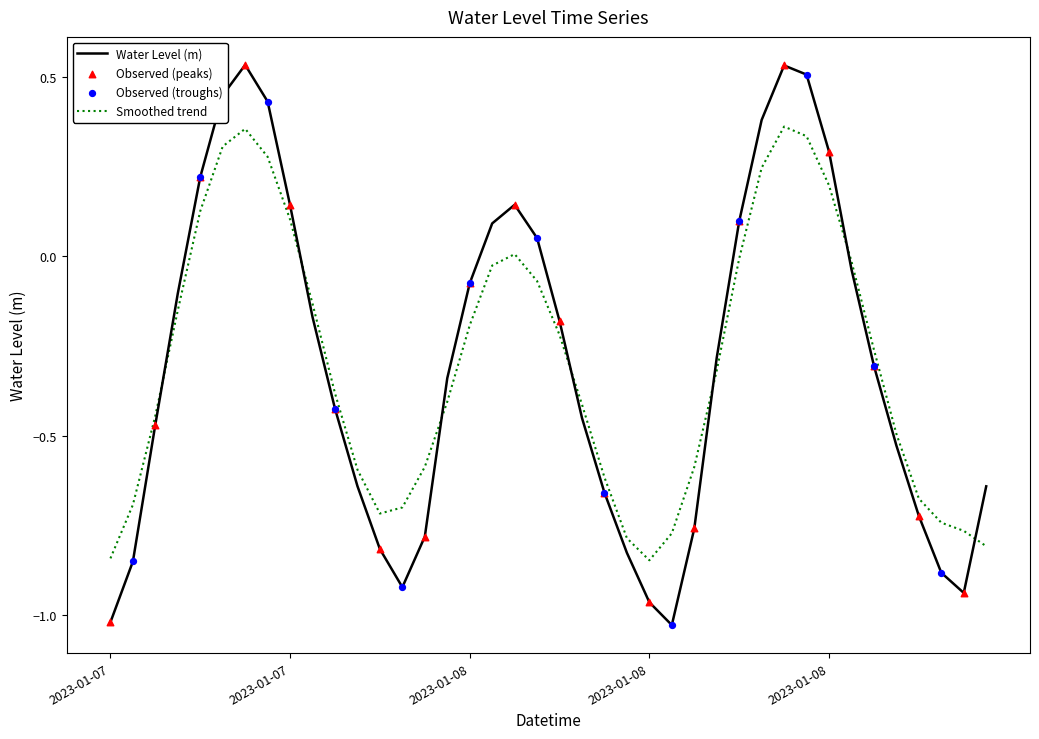

Which series has the widest spread of values?

Water Level (m)